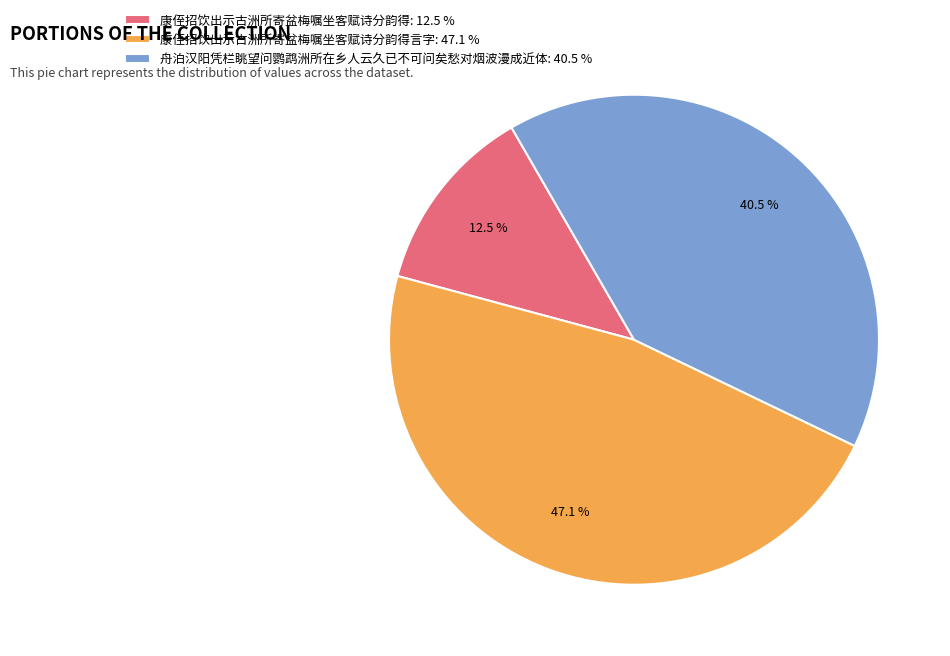

Rank the categories by value from lowest to highest.

康侄招饮出示古洲所寄盆梅嘱坐客赋诗分韵得: 12.5 %, 舟泊汉阳凭栏眺望问鹦鹉洲所在乡人云久已不可问矣愁对烟波漫成近体: 40.5 %, 康侄招饮出示古洲所寄盆梅嘱坐客赋诗分韵得言字: 47.1 %